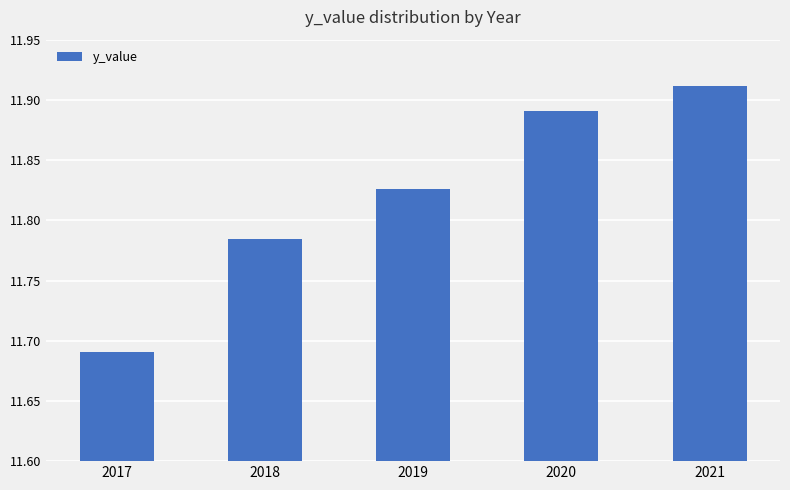

Which label corresponds to the largest value in the chart?

2021